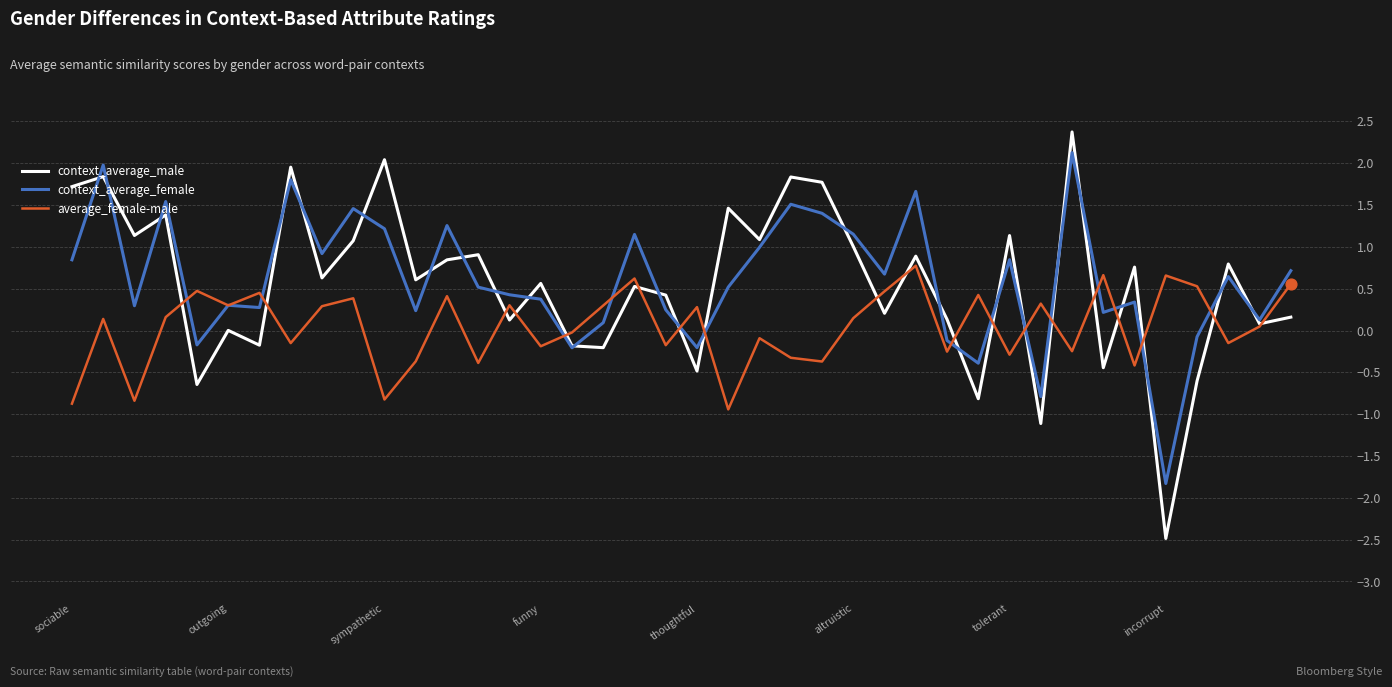

Which series has the largest range (max minus min)?

context_average_male